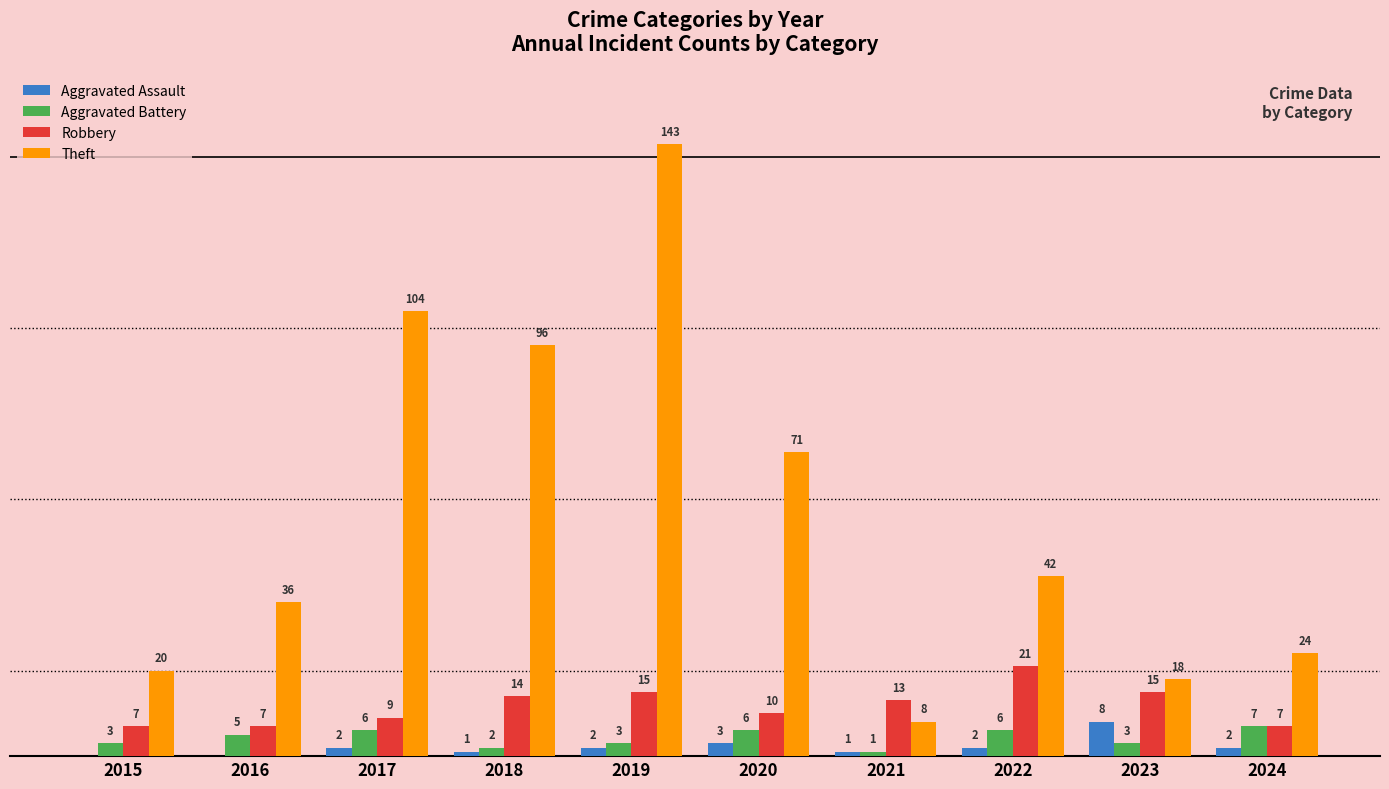

Between 2019 and 2024, which series saw the biggest shift?

Theft